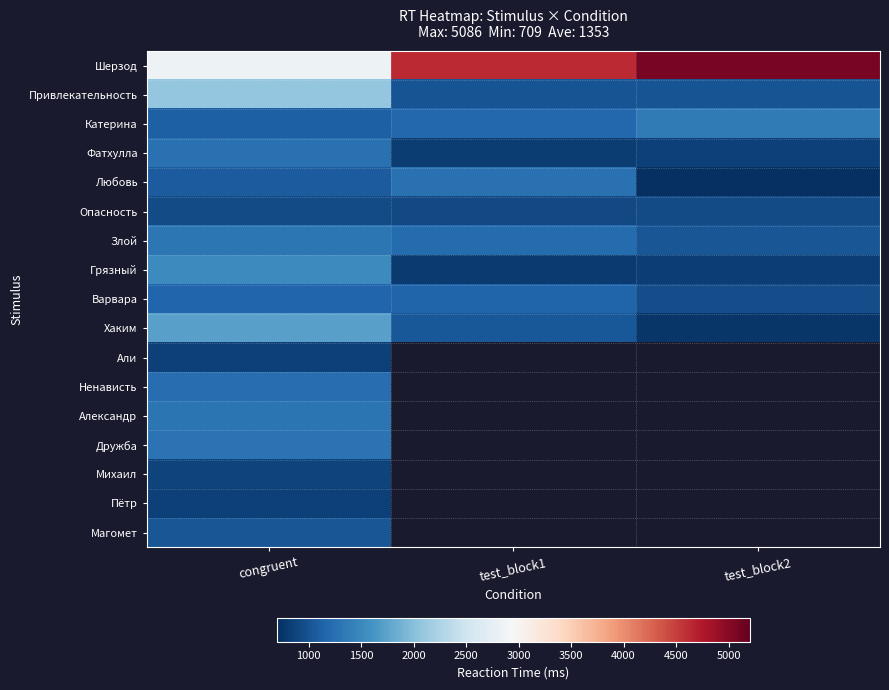

The value of Шерзод at test_block1 is 4635.0. True or false?

True